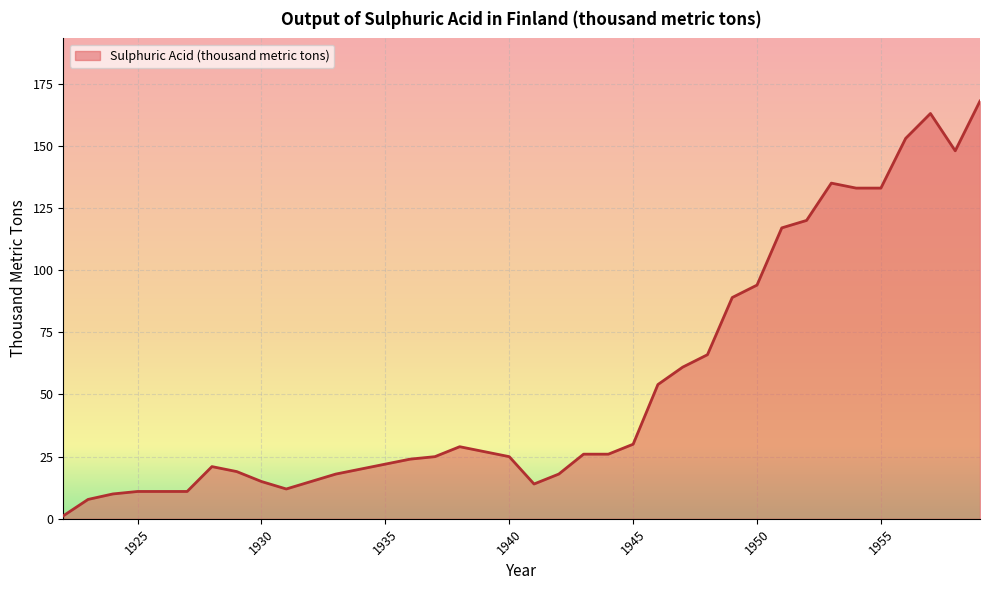

Does the chart have visible grid lines?

Yes